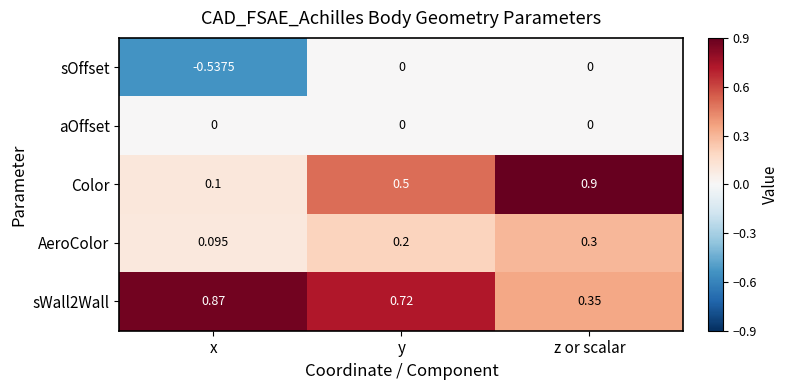

Where is Color nearest to the value 0?

x